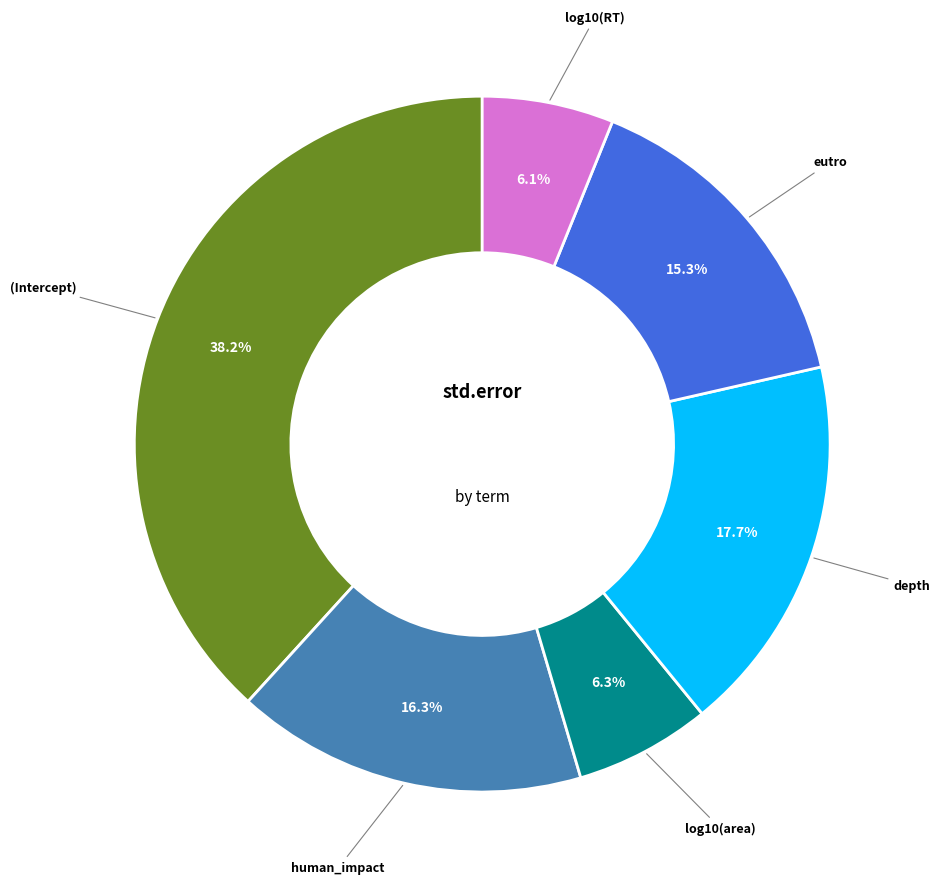

The eutro slice represents 9% of the pie. True or false?

False